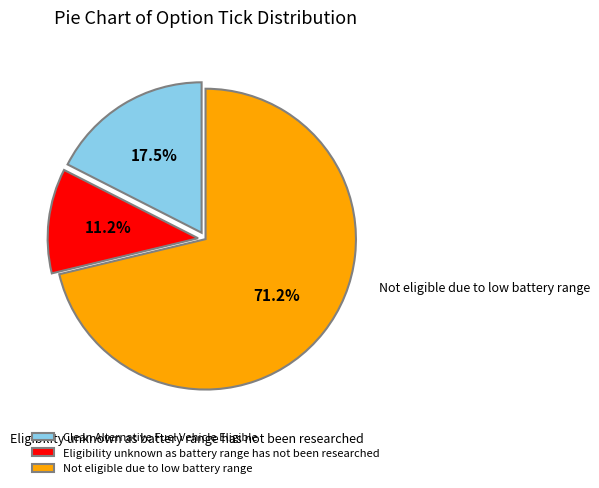

How much of the chart is everything except Not eligible due to low battery range?

28.8%